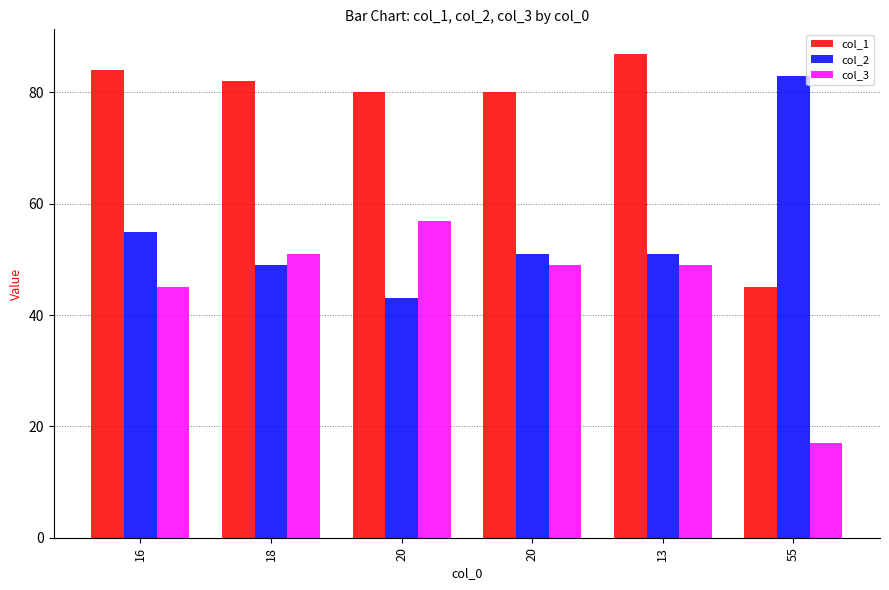

What is the label of the 3rd bar from the left?

20